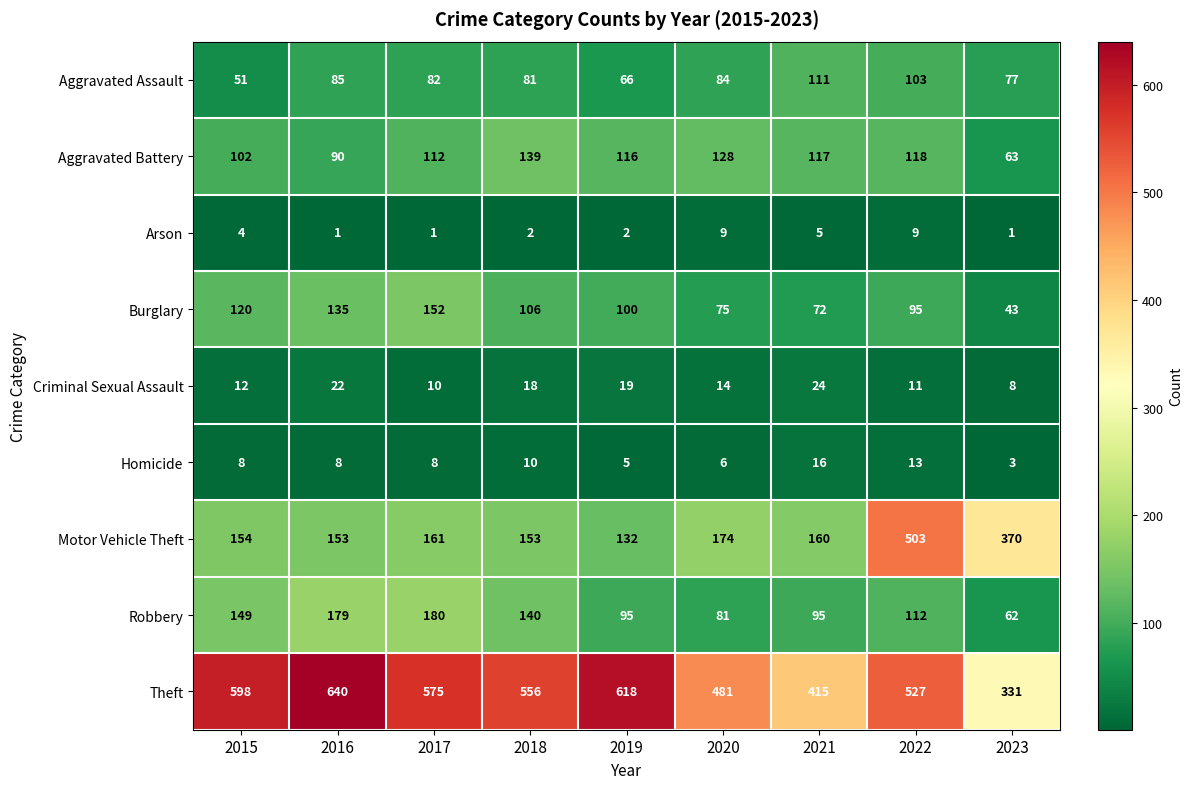

At how many categories does at least one series exceed 516?

6